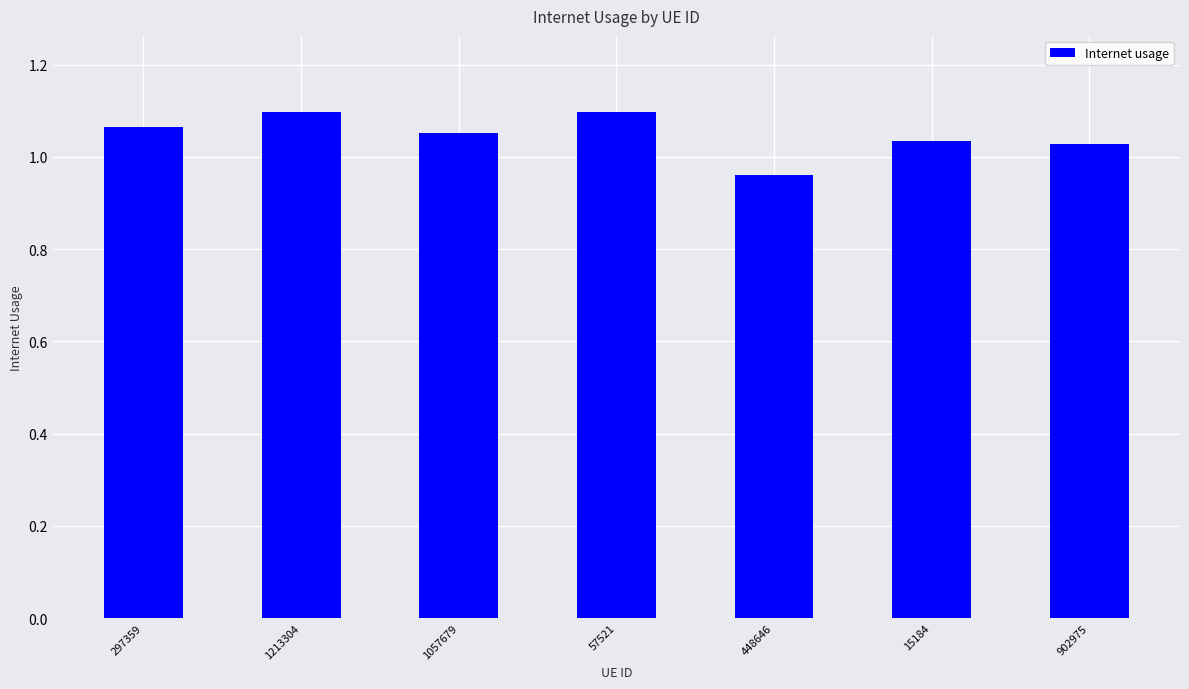

At which label does the data first exceed 1?

297359